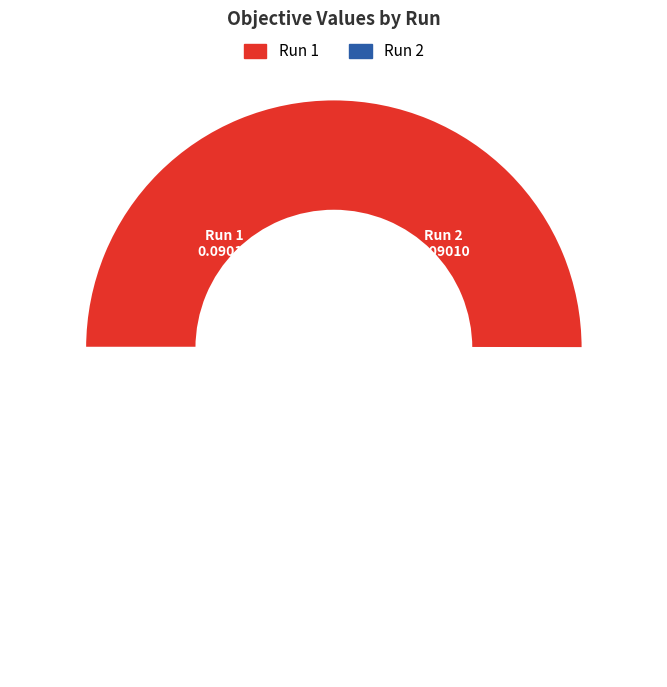

Rank the categories by value from highest to lowest.

Run 1, Run 2